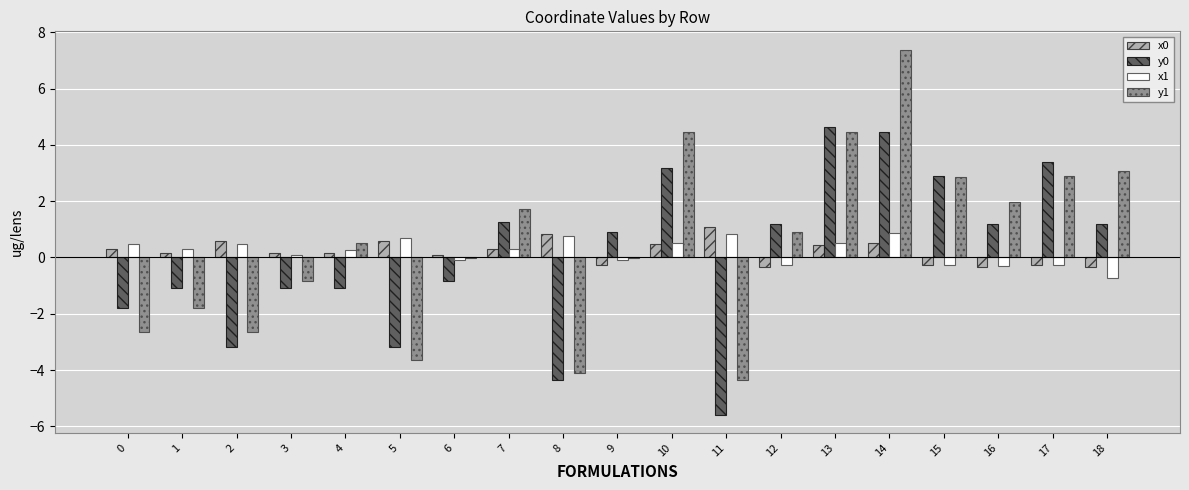

What is the sum of all x1 values?

4.1